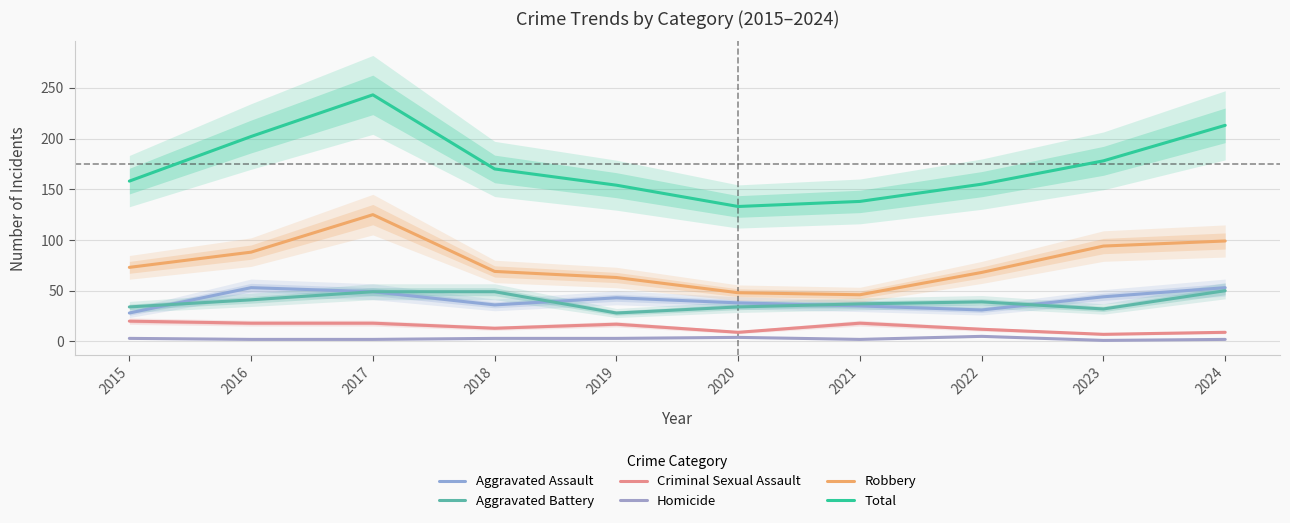

What is the minimum value for Aggravated Assault?

28